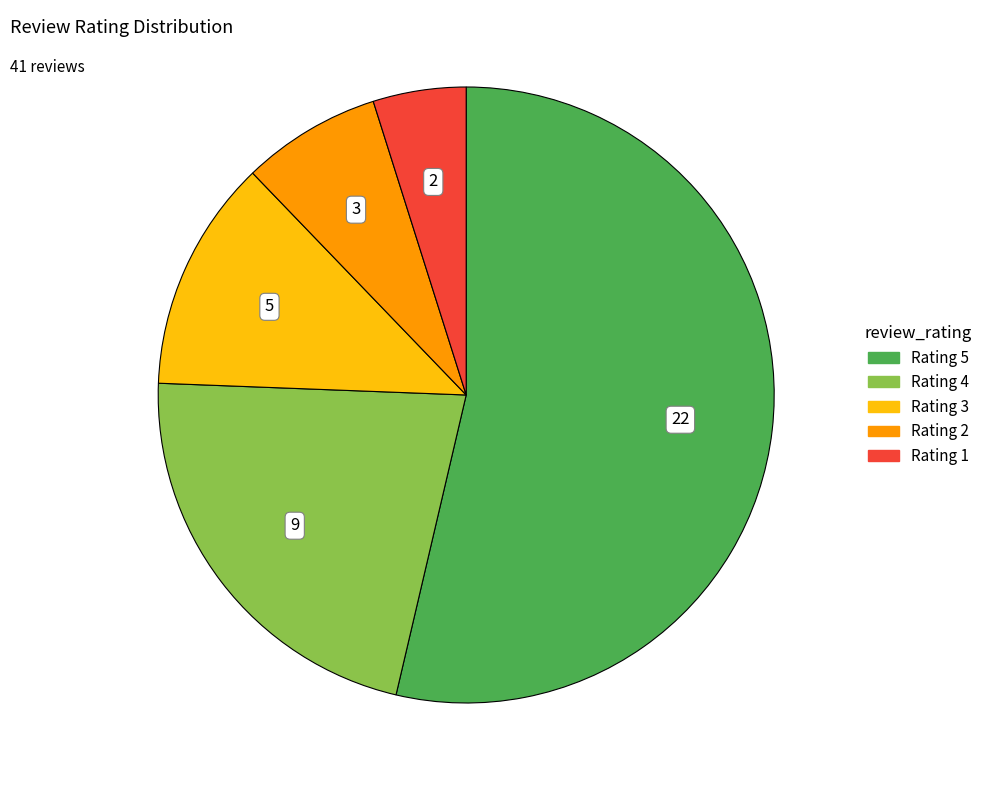

Is there any slice that represents more than half of the pie?

Yes